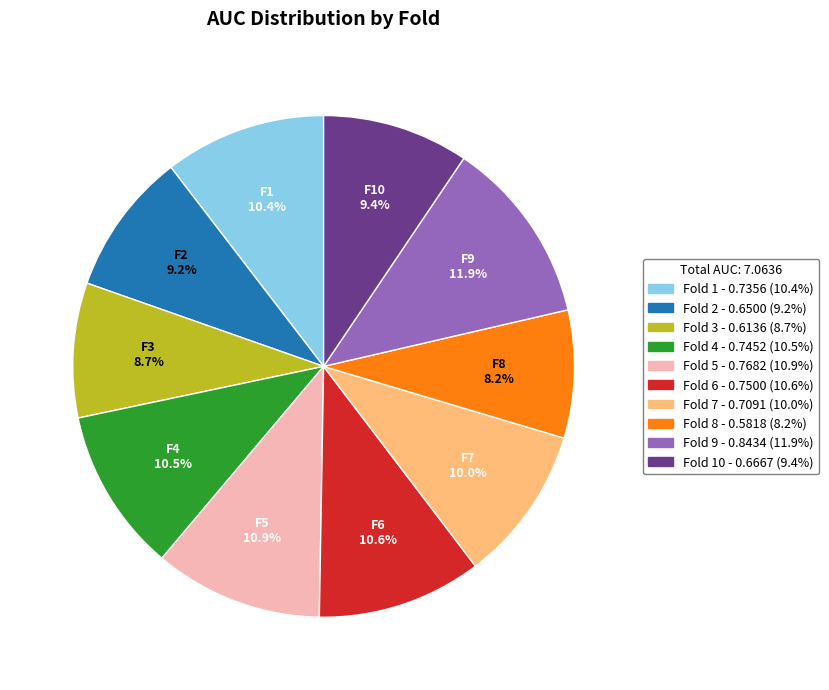

How many segments does this pie chart have?

10